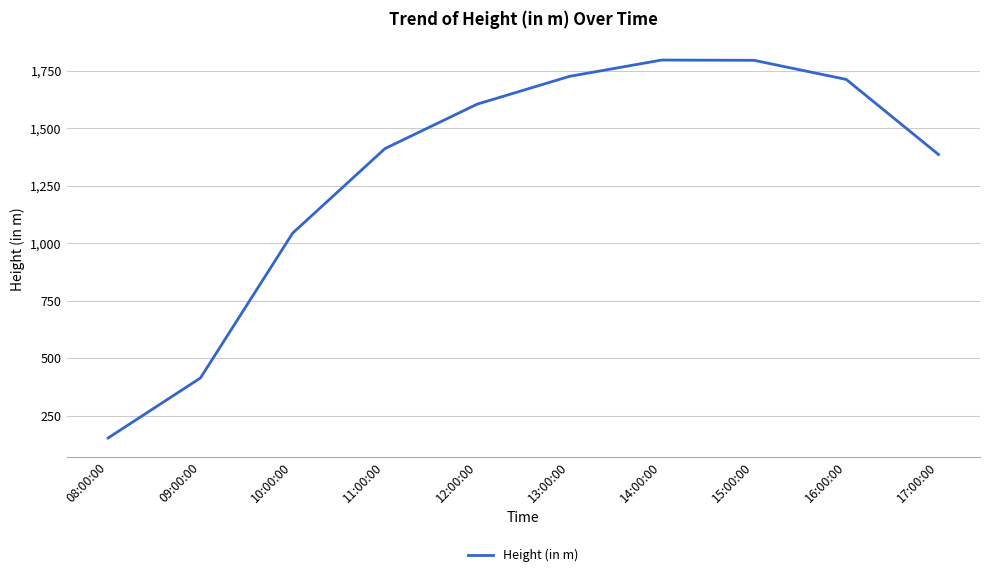

Which category has the lowest value across all series?

08:00:00